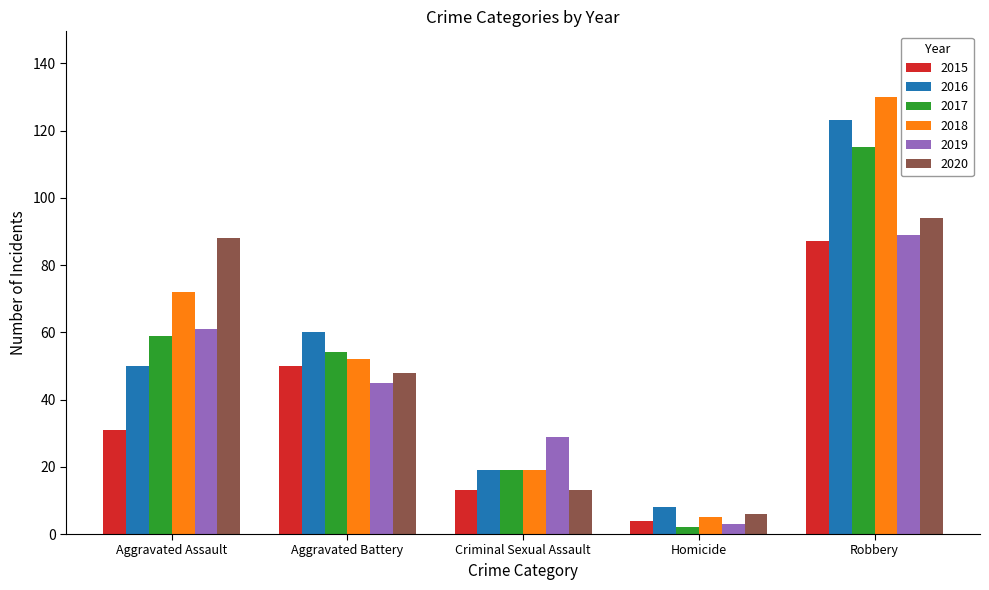

What is the sum of the 2017 values at Aggravated Battery and Robbery?

169